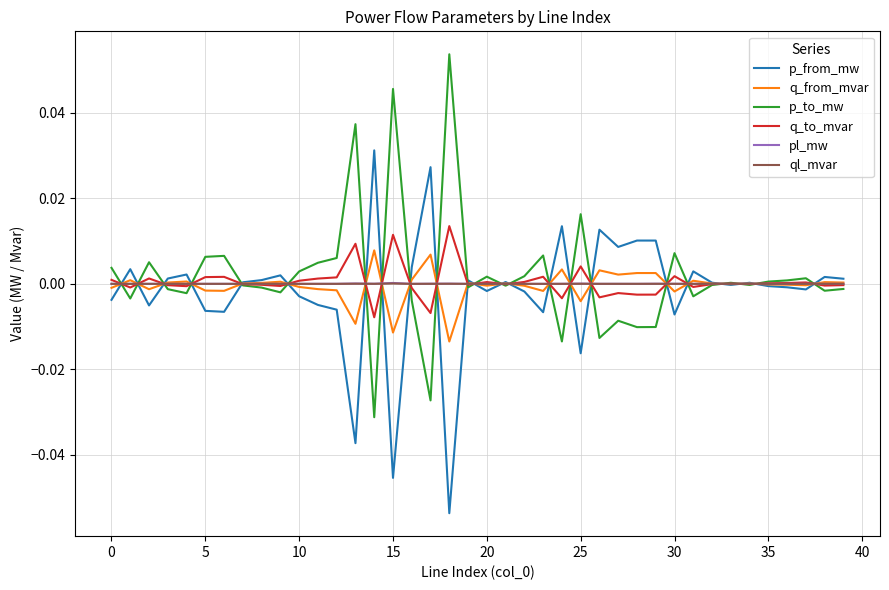

How many times do ql_mvar and p_to_mw cross each other?

23